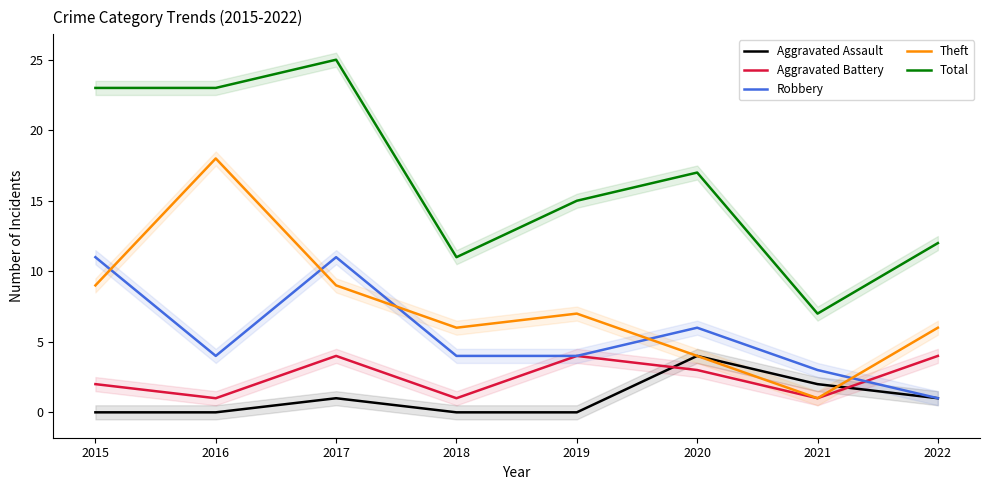

Reading left to right, extract all data points from this chart.

Aggravated Assault: 2015=0	2016=0	2017=1	2018=0	2019=0	2020=4	2021=2	2022=1
Aggravated Battery: 2015=2	2016=1	2017=4	2018=1	2019=4	2020=3	2021=1	2022=4
Robbery: 2015=11	2016=4	2017=11	2018=4	2019=4	2020=6	2021=3	2022=1
Theft: 2015=9	2016=18	2017=9	2018=6	2019=7	2020=4	2021=1	2022=6
Total: 2015=23	2016=23	2017=25	2018=11	2019=15	2020=17	2021=7	2022=12